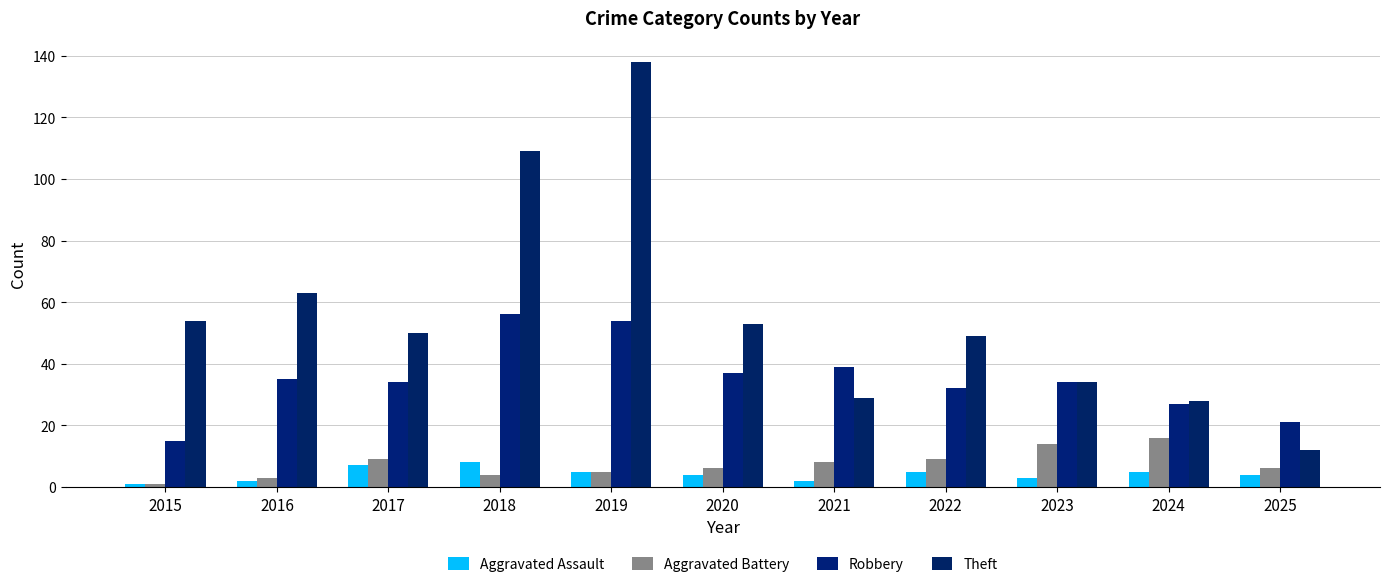

Reading left to right, transcribe all the data shown in this chart.

Aggravated Assault: 1	2	7	8	5	4	2	5	3	5	4
Aggravated Battery: 1	3	9	4	5	6	8	9	14	16	6
Robbery: 15	35	34	56	54	37	39	32	34	27	21
Theft: 54	63	50	109	138	53	29	49	34	28	12